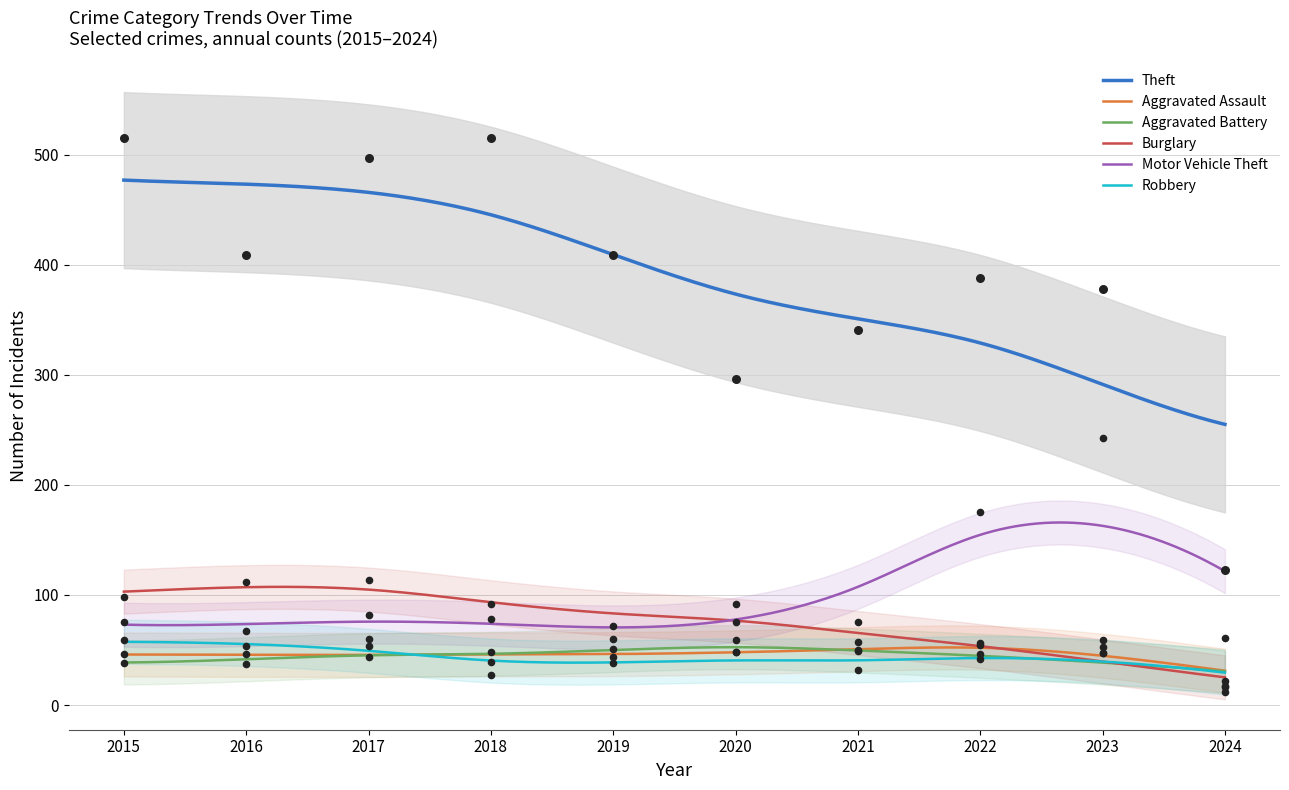

What is the total value across all series at 2022?

762